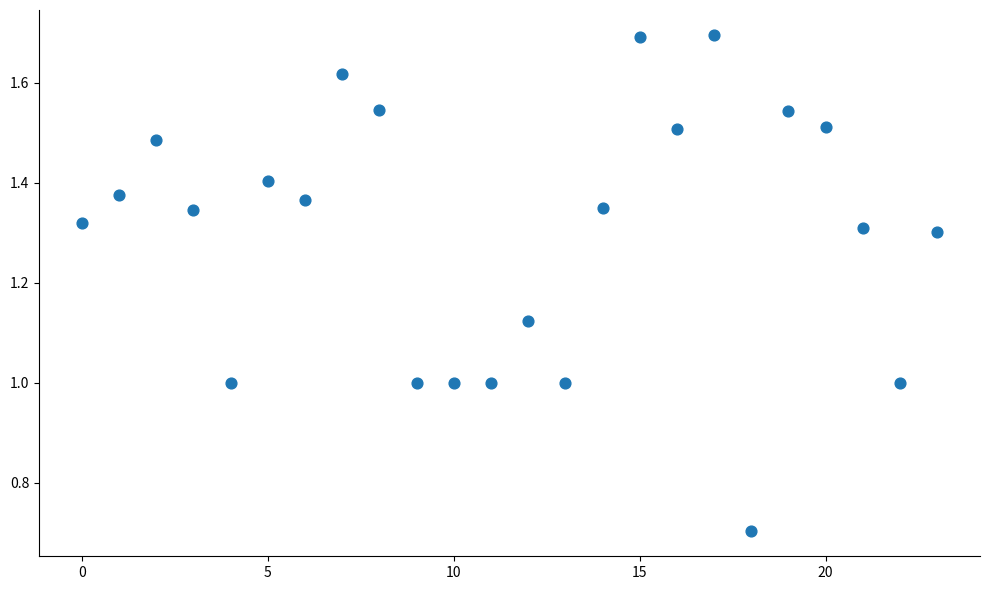

What is the range of Y values (max minus min)?

1.0